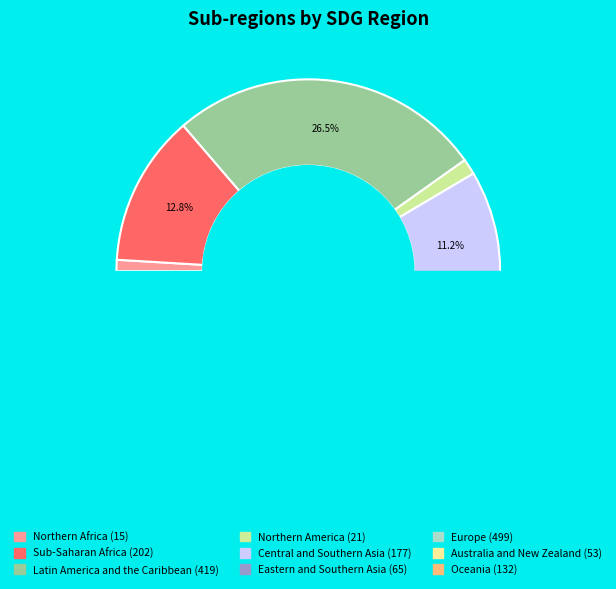

How much of the chart is everything except Central and Southern Asia?

88.8%